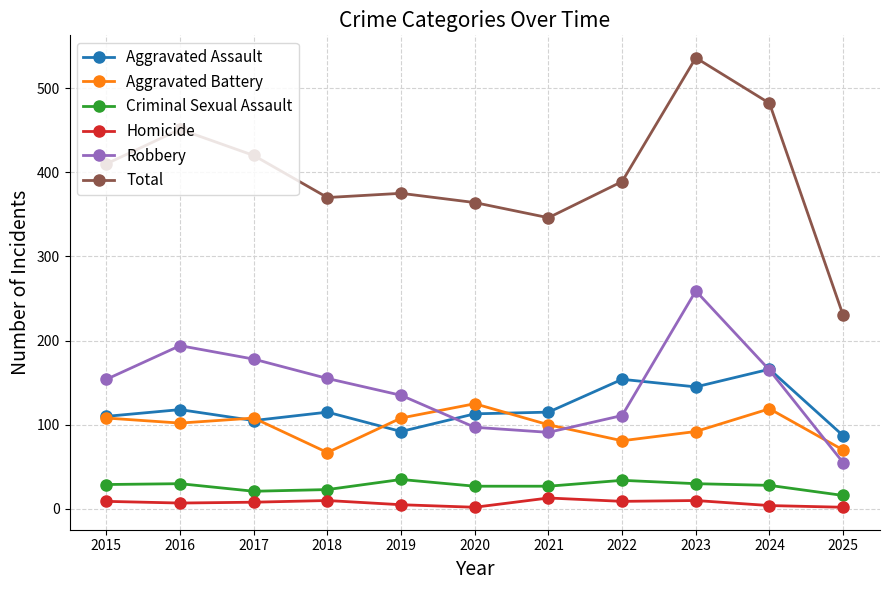

At which category is the sum across all series the highest?

2023